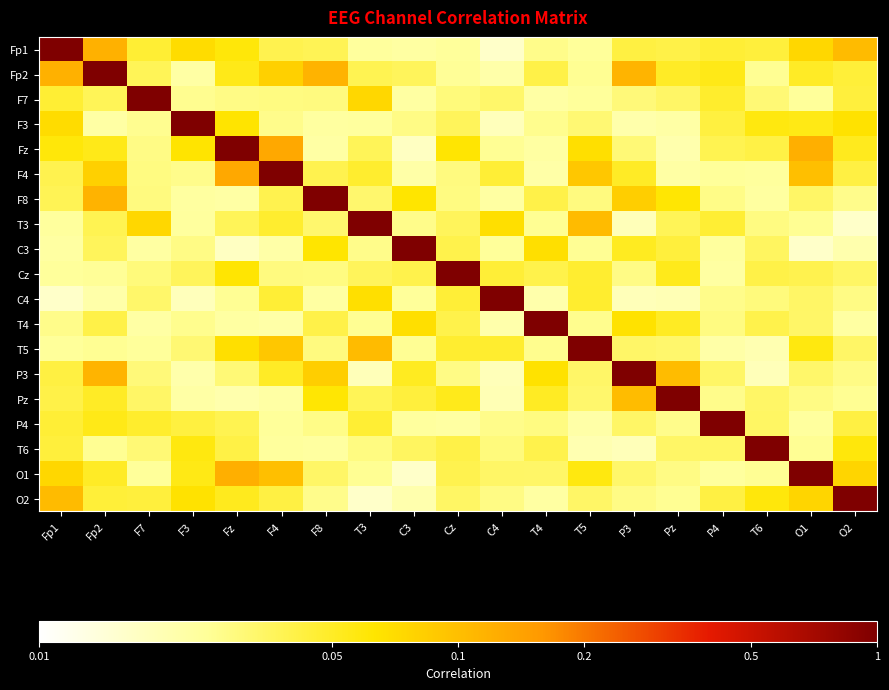

Reading left to right, extract all data points from this chart.

Fp1: Fp1=1.0	Fp2=0.1	F7=0.0	F3=0.1	Fz=0.1	F4=0.0	F8=0.0	T3=0.0	C3=0.0	Cz=0.0	C4=0.0	T4=0.0	T5=0.0	P3=0.0	Pz=0.0	P4=0.0	T6=0.0	O1=0.1	O2=0.1
Fp2: Fp1=0.1	Fp2=1.0	F7=0.0	F3=0.0	Fz=0.1	F4=0.1	F8=0.1	T3=0.0	C3=0.0	Cz=0.0	C4=0.0	T4=0.0	T5=0.0	P3=0.1	Pz=0.1	P4=0.1	T6=0.0	O1=0.1	O2=0.0
F7: Fp1=0.0	Fp2=0.0	F7=1.0	F3=0.0	Fz=0.0	F4=0.0	F8=0.0	T3=0.1	C3=0.0	Cz=0.0	C4=0.0	T4=0.0	T5=0.0	P3=0.0	Pz=0.0	P4=0.0	T6=0.0	O1=0.0	O2=0.0
F3: Fp1=0.1	Fp2=0.0	F7=0.0	F3=1.0	Fz=0.1	F4=0.0	F8=0.0	T3=0.0	C3=0.0	Cz=0.0	C4=0.0	T4=0.0	T5=0.0	P3=0.0	Pz=0.0	P4=0.0	T6=0.1	O1=0.1	O2=0.1
Fz: Fp1=0.1	Fp2=0.1	F7=0.0	F3=0.1	Fz=1.0	F4=0.1	F8=0.0	T3=0.0	C3=0.0	Cz=0.1	C4=0.0	T4=0.0	T5=0.1	P3=0.0	Pz=0.0	P4=0.0	T6=0.0	O1=0.1	O2=0.1
F4: Fp1=0.0	Fp2=0.1	F7=0.0	F3=0.0	Fz=0.1	F4=1.0	F8=0.0	T3=0.0	C3=0.0	Cz=0.0	C4=0.0	T4=0.0	T5=0.1	P3=0.1	Pz=0.0	P4=0.0	T6=0.0	O1=0.1	O2=0.0
F8: Fp1=0.0	Fp2=0.1	F7=0.0	F3=0.0	Fz=0.0	F4=0.0	F8=1.0	T3=0.0	C3=0.1	Cz=0.0	C4=0.0	T4=0.0	T5=0.0	P3=0.1	Pz=0.1	P4=0.0	T6=0.0	O1=0.0	O2=0.0
T3: Fp1=0.0	Fp2=0.0	F7=0.1	F3=0.0	Fz=0.0	F4=0.0	F8=0.0	T3=1.0	C3=0.0	Cz=0.0	C4=0.1	T4=0.0	T5=0.1	P3=0.0	Pz=0.0	P4=0.0	T6=0.0	O1=0.0	O2=0.0
C3: Fp1=0.0	Fp2=0.0	F7=0.0	F3=0.0	Fz=0.0	F4=0.0	F8=0.1	T3=0.0	C3=1.0	Cz=0.0	C4=0.0	T4=0.1	T5=0.0	P3=0.1	Pz=0.0	P4=0.0	T6=0.0	O1=0.0	O2=0.0
Cz: Fp1=0.0	Fp2=0.0	F7=0.0	F3=0.0	Fz=0.1	F4=0.0	F8=0.0	T3=0.0	C3=0.0	Cz=1.0	C4=0.0	T4=0.0	T5=0.0	P3=0.0	Pz=0.1	P4=0.0	T6=0.0	O1=0.0	O2=0.0
C4: Fp1=0.0	Fp2=0.0	F7=0.0	F3=0.0	Fz=0.0	F4=0.0	F8=0.0	T3=0.1	C3=0.0	Cz=0.0	C4=1.0	T4=0.0	T5=0.0	P3=0.0	Pz=0.0	P4=0.0	T6=0.0	O1=0.0	O2=0.0
T4: Fp1=0.0	Fp2=0.0	F7=0.0	F3=0.0	Fz=0.0	F4=0.0	F8=0.0	T3=0.0	C3=0.1	Cz=0.0	C4=0.0	T4=1.0	T5=0.0	P3=0.1	Pz=0.1	P4=0.0	T6=0.0	O1=0.0	O2=0.0
T5: Fp1=0.0	Fp2=0.0	F7=0.0	F3=0.0	Fz=0.1	F4=0.1	F8=0.0	T3=0.1	C3=0.0	Cz=0.0	C4=0.0	T4=0.0	T5=1.0	P3=0.0	Pz=0.0	P4=0.0	T6=0.0	O1=0.1	O2=0.0
P3: Fp1=0.0	Fp2=0.1	F7=0.0	F3=0.0	Fz=0.0	F4=0.1	F8=0.1	T3=0.0	C3=0.1	Cz=0.0	C4=0.0	T4=0.1	T5=0.0	P3=1.0	Pz=0.1	P4=0.0	T6=0.0	O1=0.0	O2=0.0
Pz: Fp1=0.0	Fp2=0.1	F7=0.0	F3=0.0	Fz=0.0	F4=0.0	F8=0.1	T3=0.0	C3=0.0	Cz=0.1	C4=0.0	T4=0.1	T5=0.0	P3=0.1	Pz=1.0	P4=0.0	T6=0.0	O1=0.0	O2=0.0
P4: Fp1=0.0	Fp2=0.1	F7=0.0	F3=0.0	Fz=0.0	F4=0.0	F8=0.0	T3=0.0	C3=0.0	Cz=0.0	C4=0.0	T4=0.0	T5=0.0	P3=0.0	Pz=0.0	P4=1.0	T6=0.0	O1=0.0	O2=0.0
T6: Fp1=0.0	Fp2=0.0	F7=0.0	F3=0.1	Fz=0.0	F4=0.0	F8=0.0	T3=0.0	C3=0.0	Cz=0.0	C4=0.0	T4=0.0	T5=0.0	P3=0.0	Pz=0.0	P4=0.0	T6=1.0	O1=0.0	O2=0.1
O1: Fp1=0.1	Fp2=0.1	F7=0.0	F3=0.1	Fz=0.1	F4=0.1	F8=0.0	T3=0.0	C3=0.0	Cz=0.0	C4=0.0	T4=0.0	T5=0.1	P3=0.0	Pz=0.0	P4=0.0	T6=0.0	O1=1.0	O2=0.1
O2: Fp1=0.1	Fp2=0.0	F7=0.0	F3=0.1	Fz=0.1	F4=0.0	F8=0.0	T3=0.0	C3=0.0	Cz=0.0	C4=0.0	T4=0.0	T5=0.0	P3=0.0	Pz=0.0	P4=0.0	T6=0.1	O1=0.1	O2=1.0